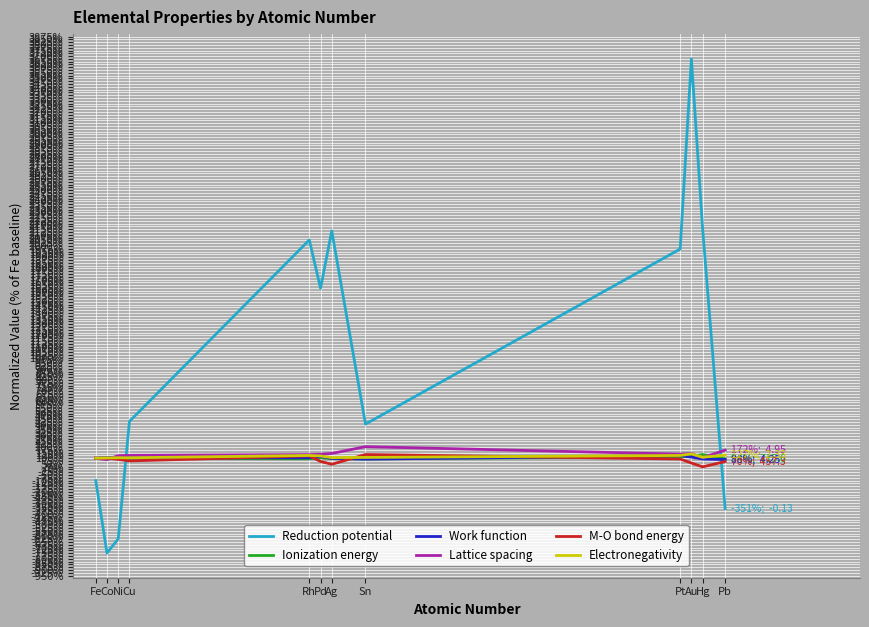

Is it true that Work function equals 110.4 at Au?

True